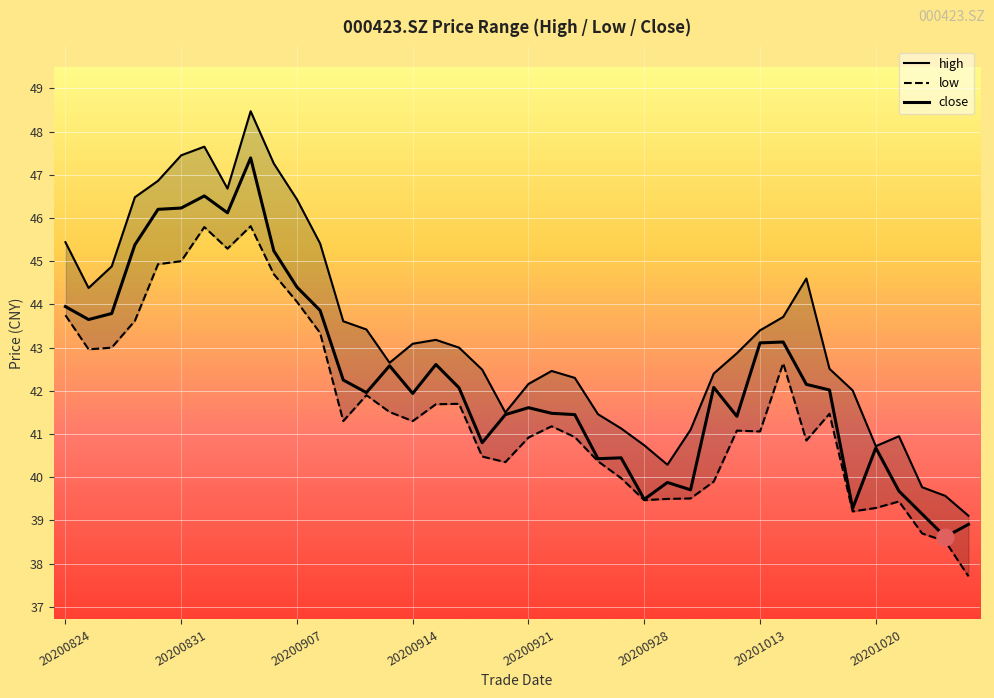

True or false: high has more than 1 interior local peaks.

True